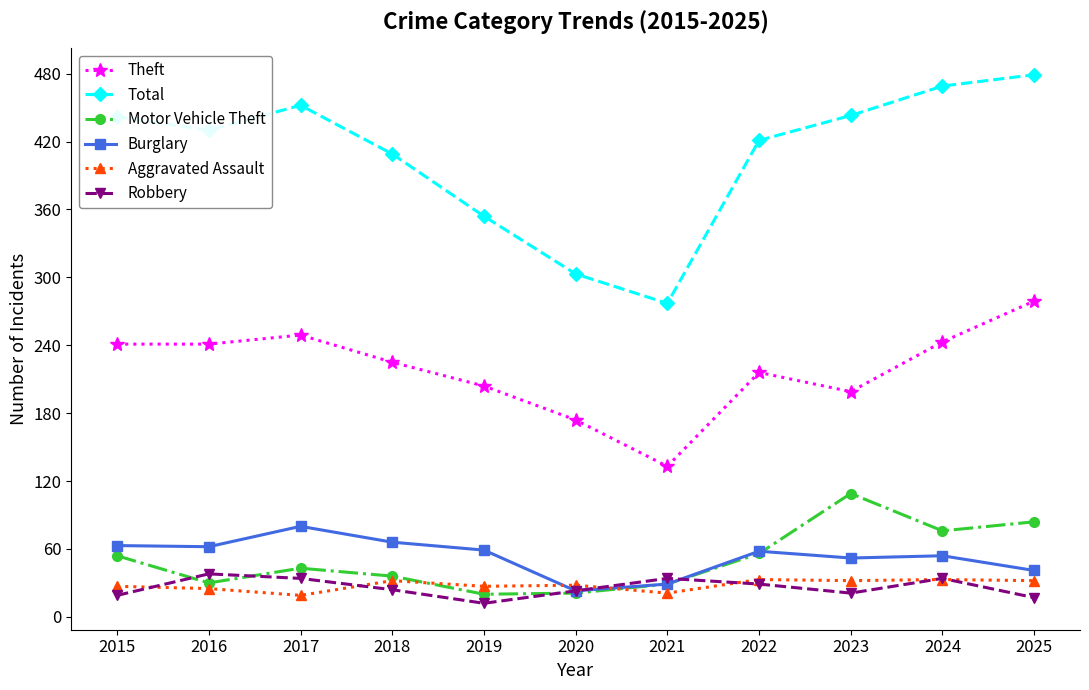

Which series has the largest total across all categories?

Total